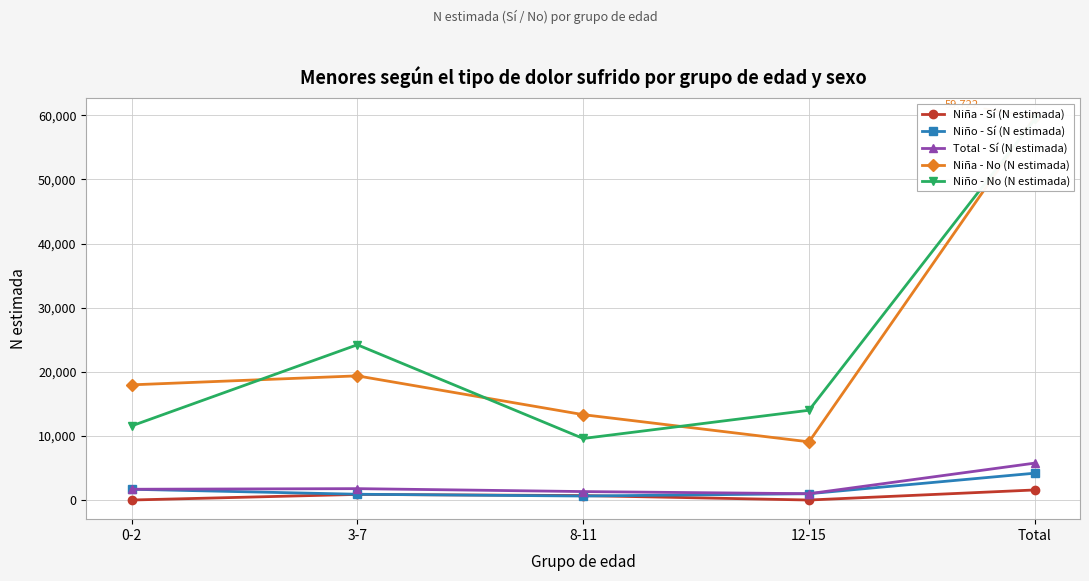

Is it true that Niña - Sí (N estimada) equals 625 at Total?

False